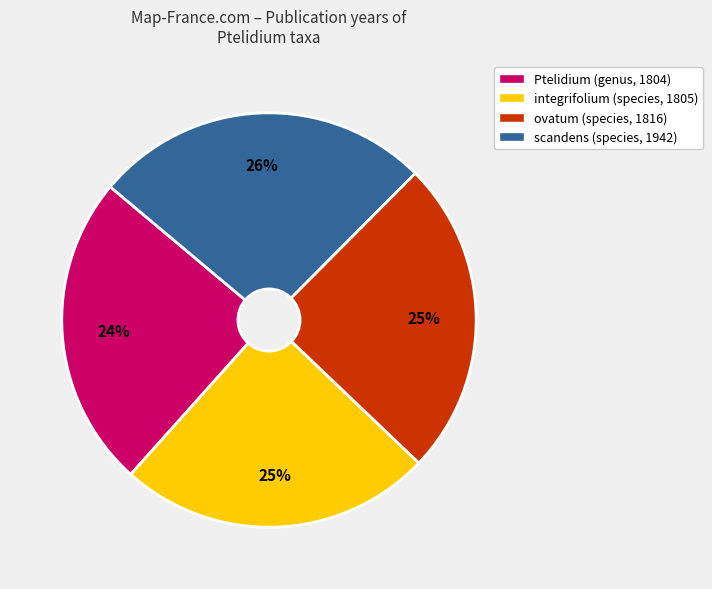

Is the sum of scandens (species, 1942) and ovatum (species, 1816) greater than half?

Yes